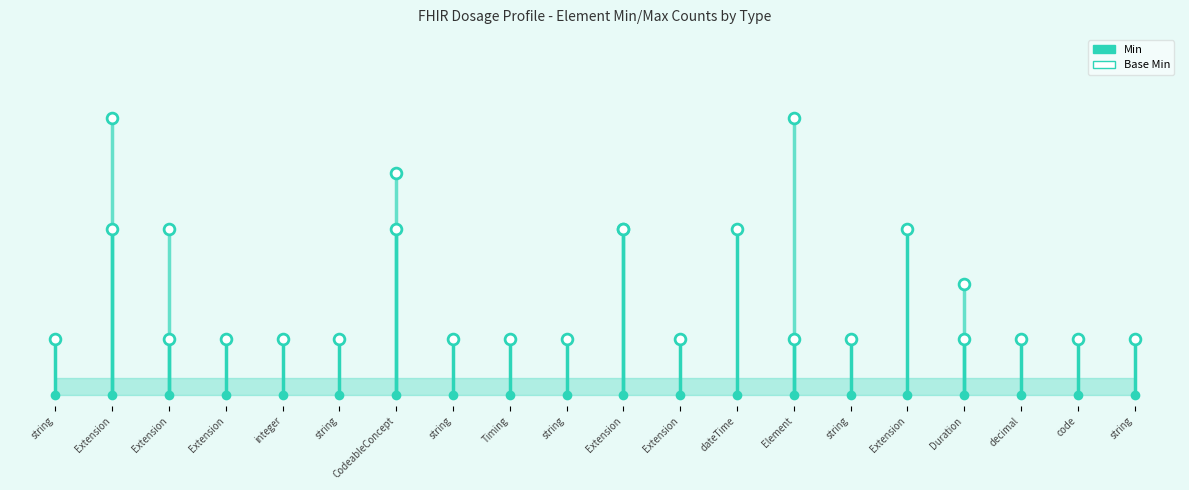

Between Extension and string, which is larger?

Extension